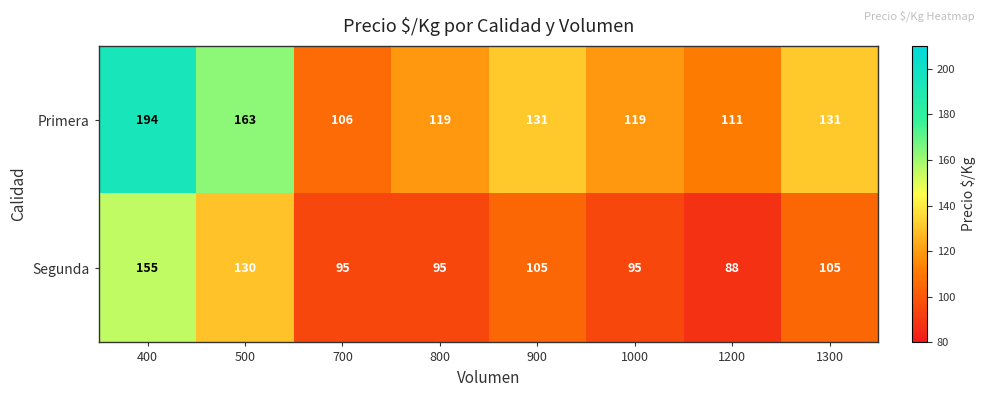

What is the sum of all Segunda values?

868